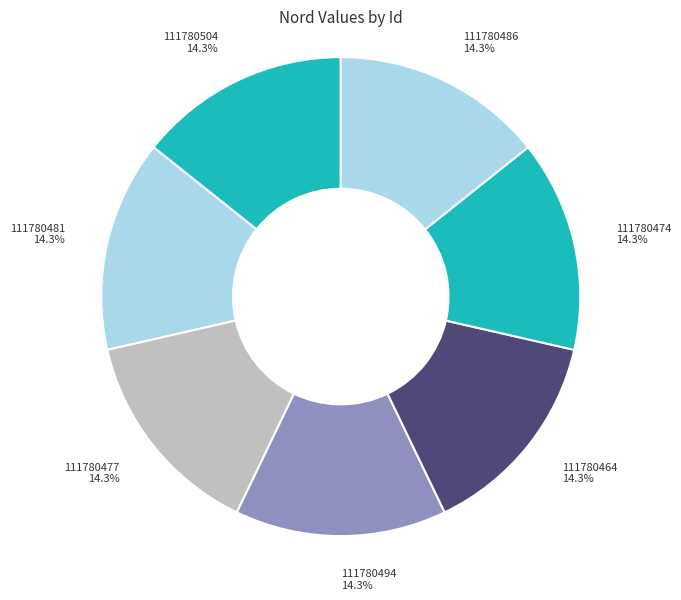

What is the ratio of the value at 111780464 to the value at 111780481?

1.0